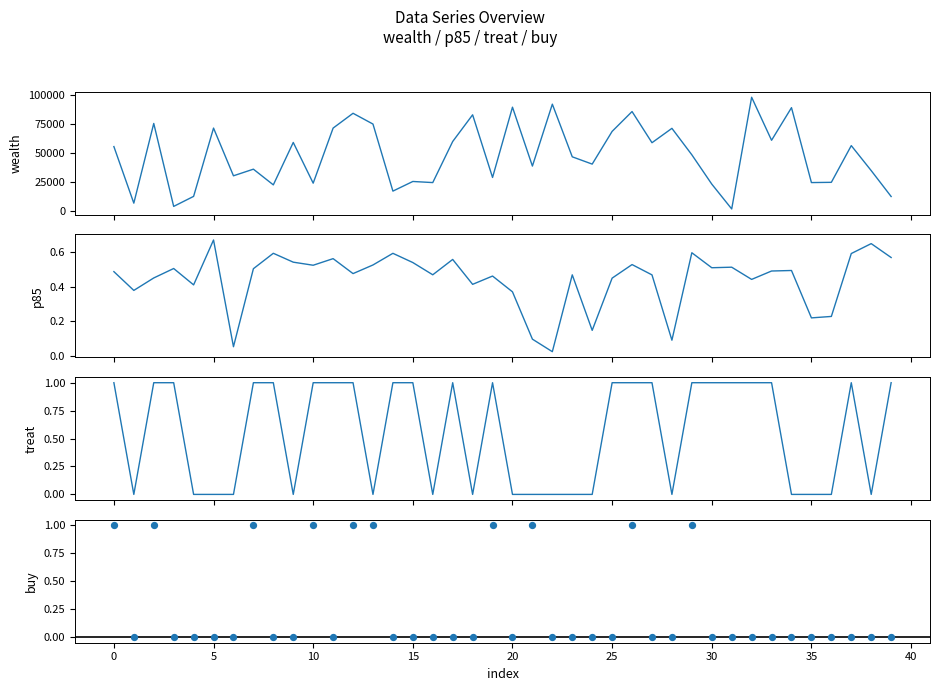

What are all the series names shown in the legend?

wealth, p85, treat, buy